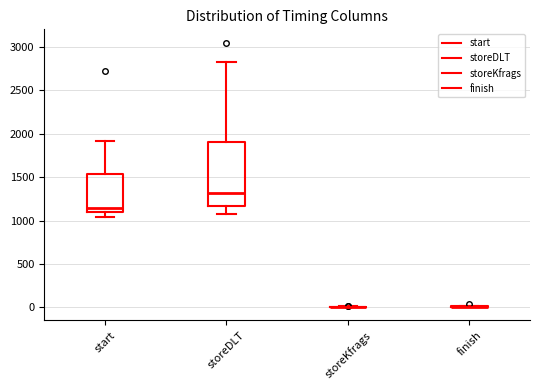

Comparing the boxes themselves (not the whiskers), which one is the tallest?

storeDLT